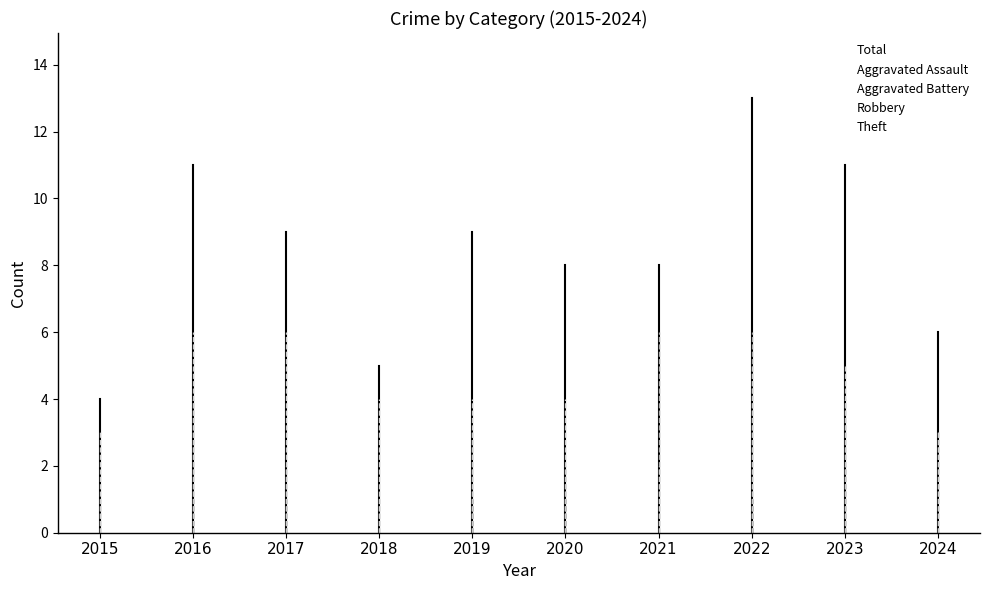

What are all the series names shown in the legend?

Total, Aggravated Assault, Aggravated Battery, Robbery, Theft